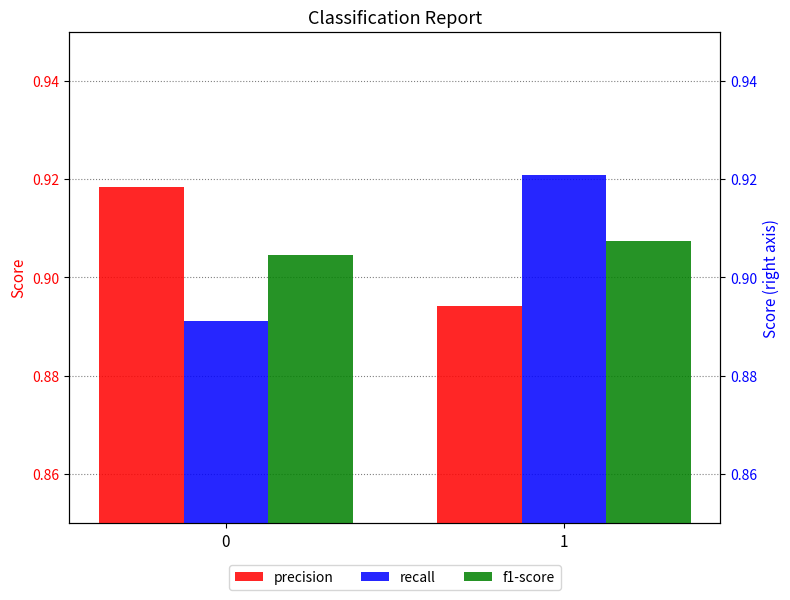

Reading left to right, what are all the values shown in this chart?

precision: 0.9	0.9
recall: 0.9	0.9
f1-score: 0.9	0.9